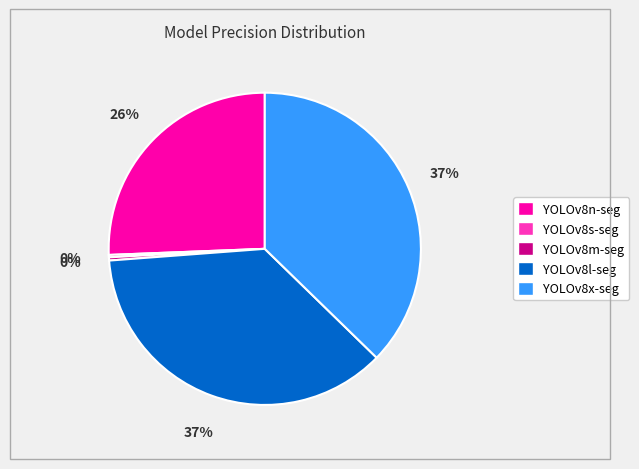

Is it true that YOLOv8n-seg is 20% of the pie?

False